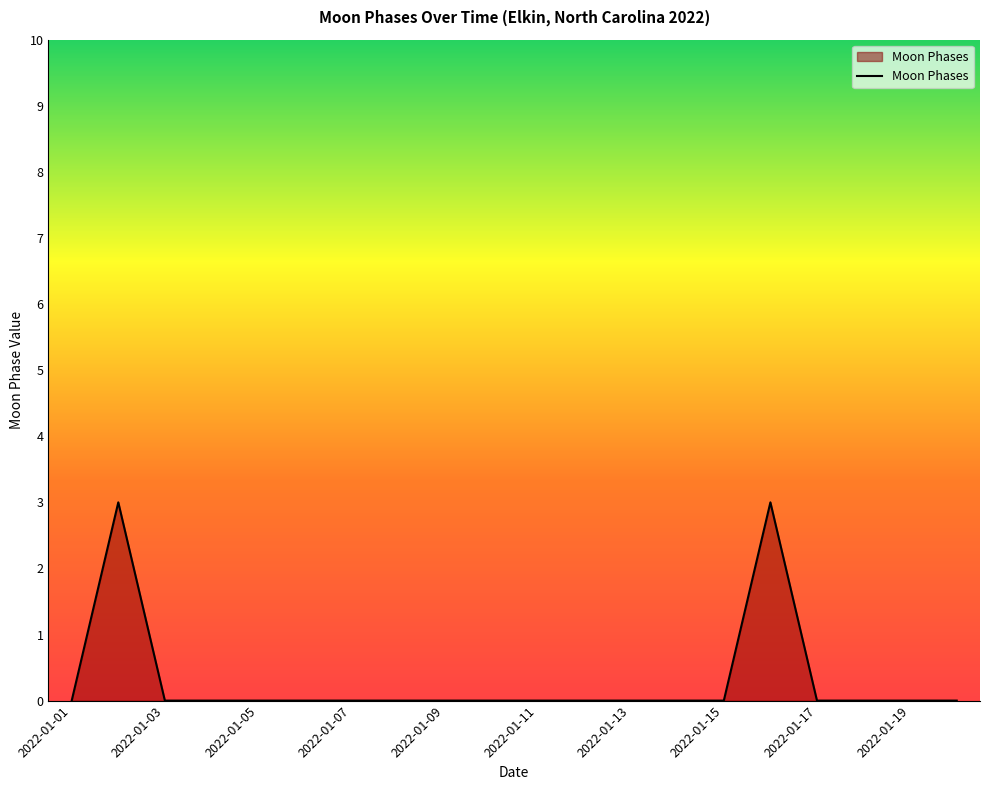

What is the difference between the maximum and minimum values?

3